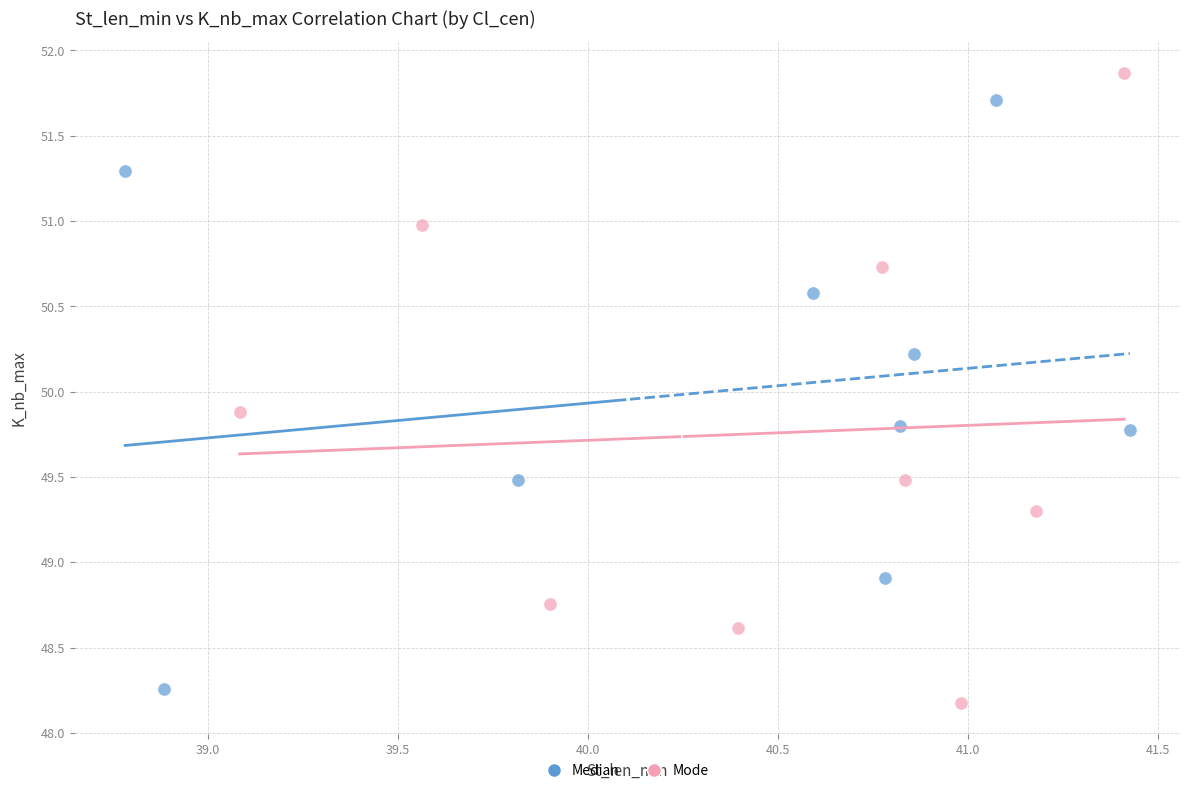

Which series reaches the maximum Y coordinate?

Mode